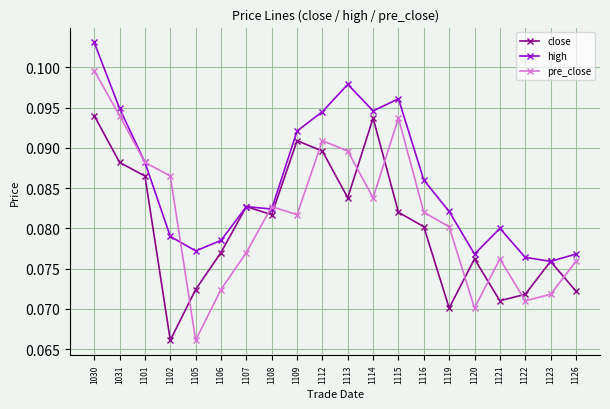

How many lines are shown in the chart?

3